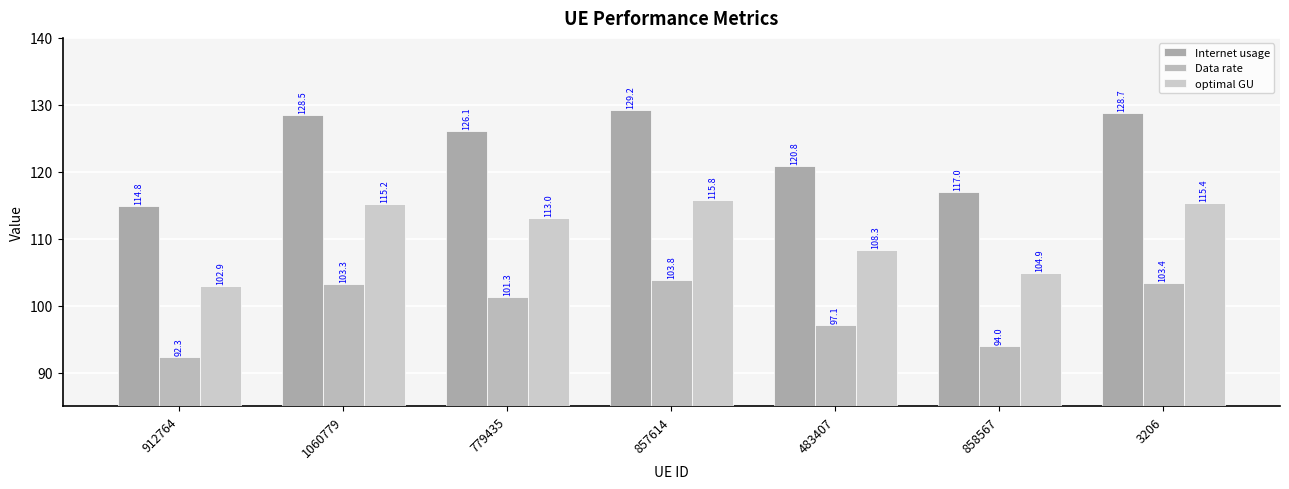

What is the difference between the maximum and second lowest values in the optimal GU series?

11.0